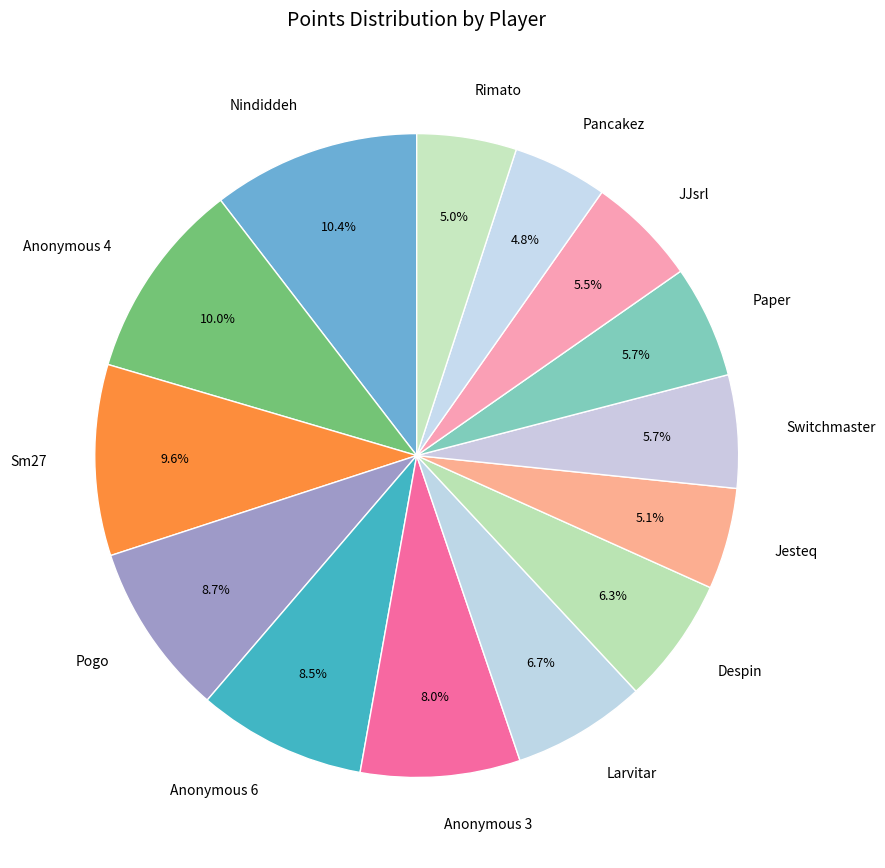

Is there a majority slice in this chart?

No